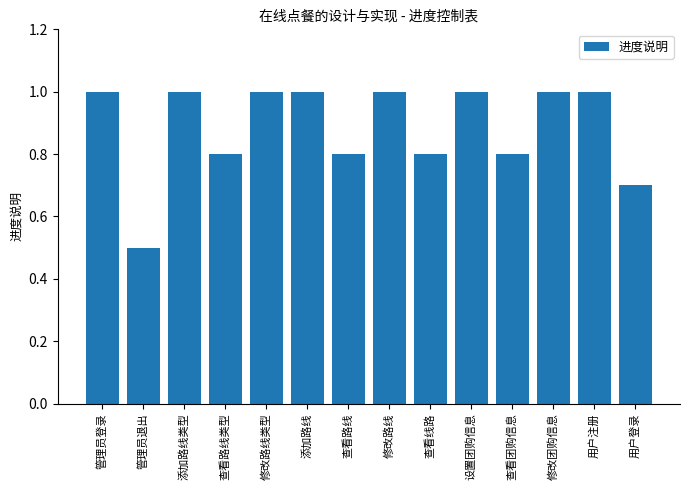

What position from the right is 管理员退出?

13